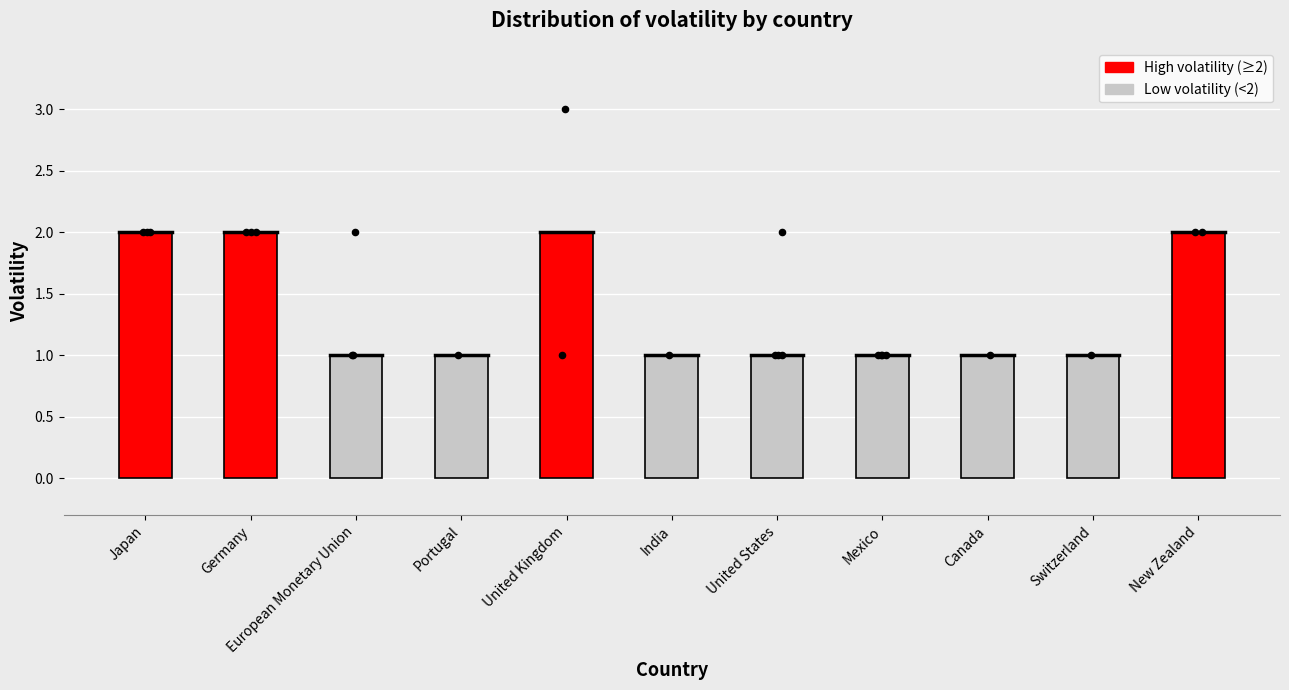

What is the change in value from Mexico to New Zealand?

+1